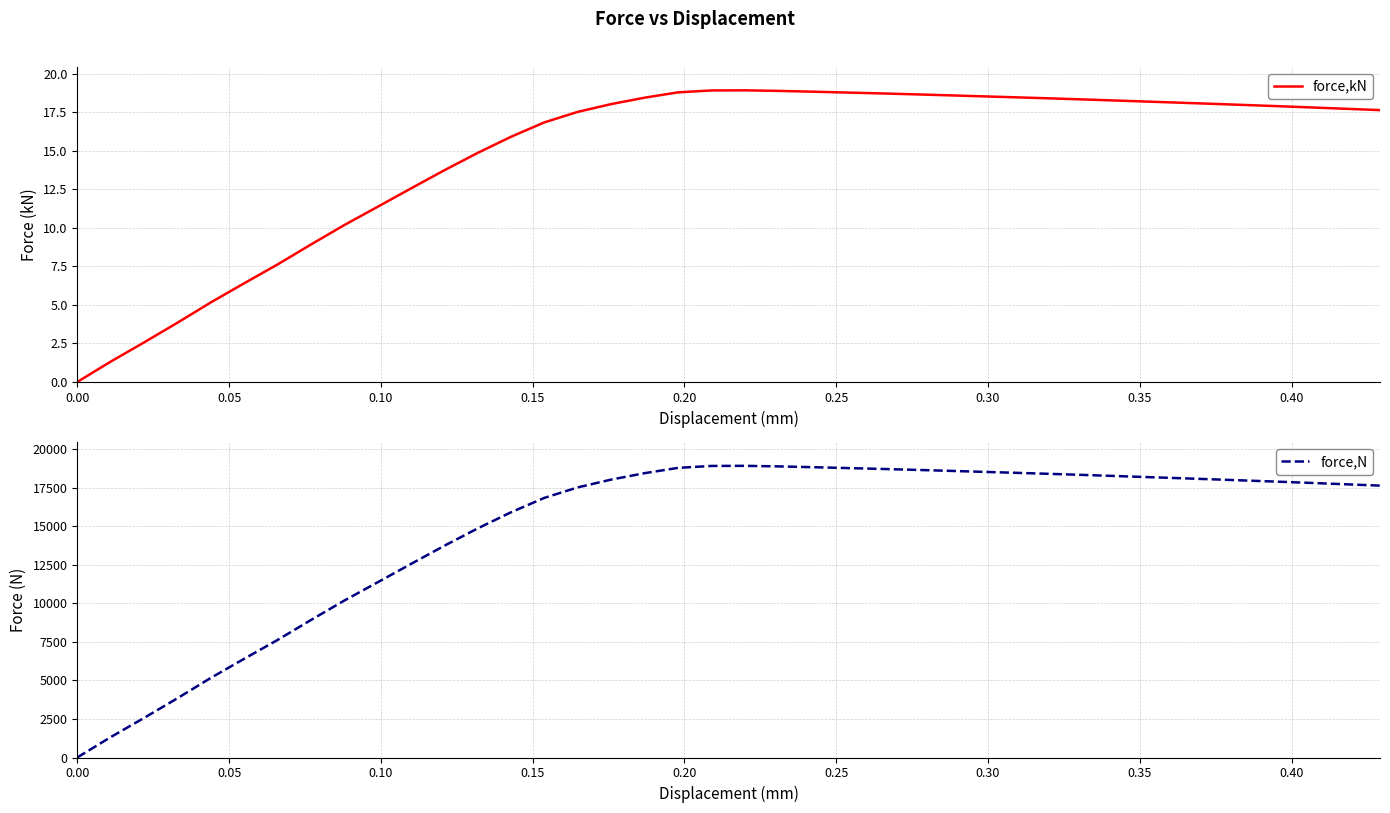

What is the difference between the maximum and second lowest values in the force,kN series?

17.6